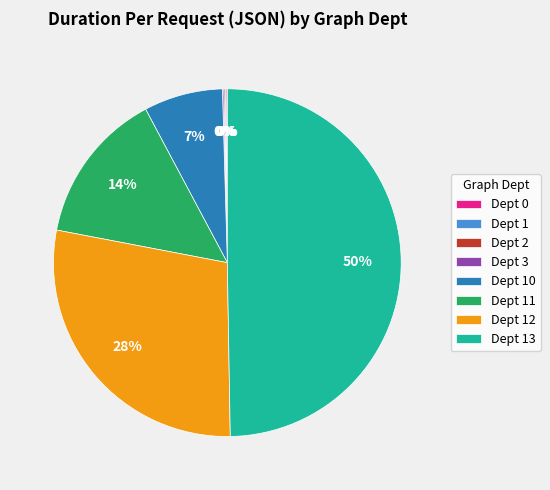

To the nearest percent, what is the average slice percentage?

12%